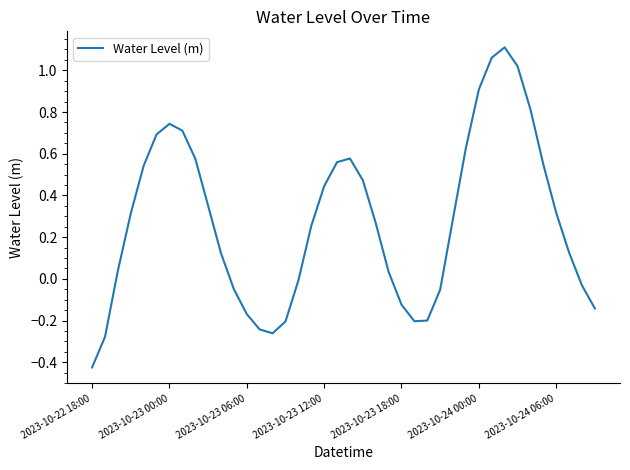

What is the difference between the maximum and minimum values?

1.5